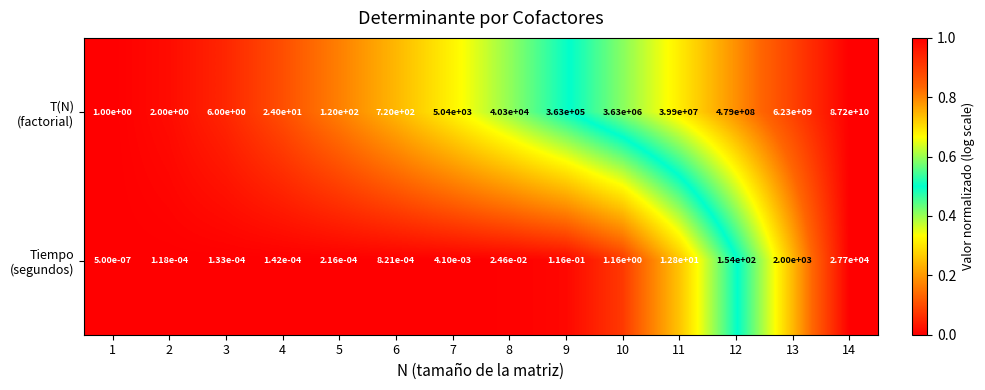

What is the maximum value shown in the chart?

87200000000.0